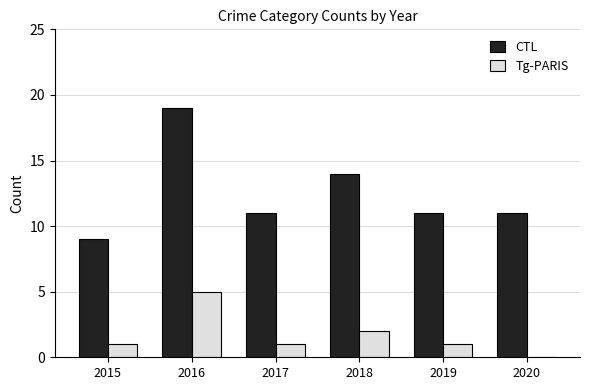

Reading right to left, list all the values displayed in this chart.

CTL: 11	11	14	11	19	9
Tg-PARIS: 0	1	2	1	5	1